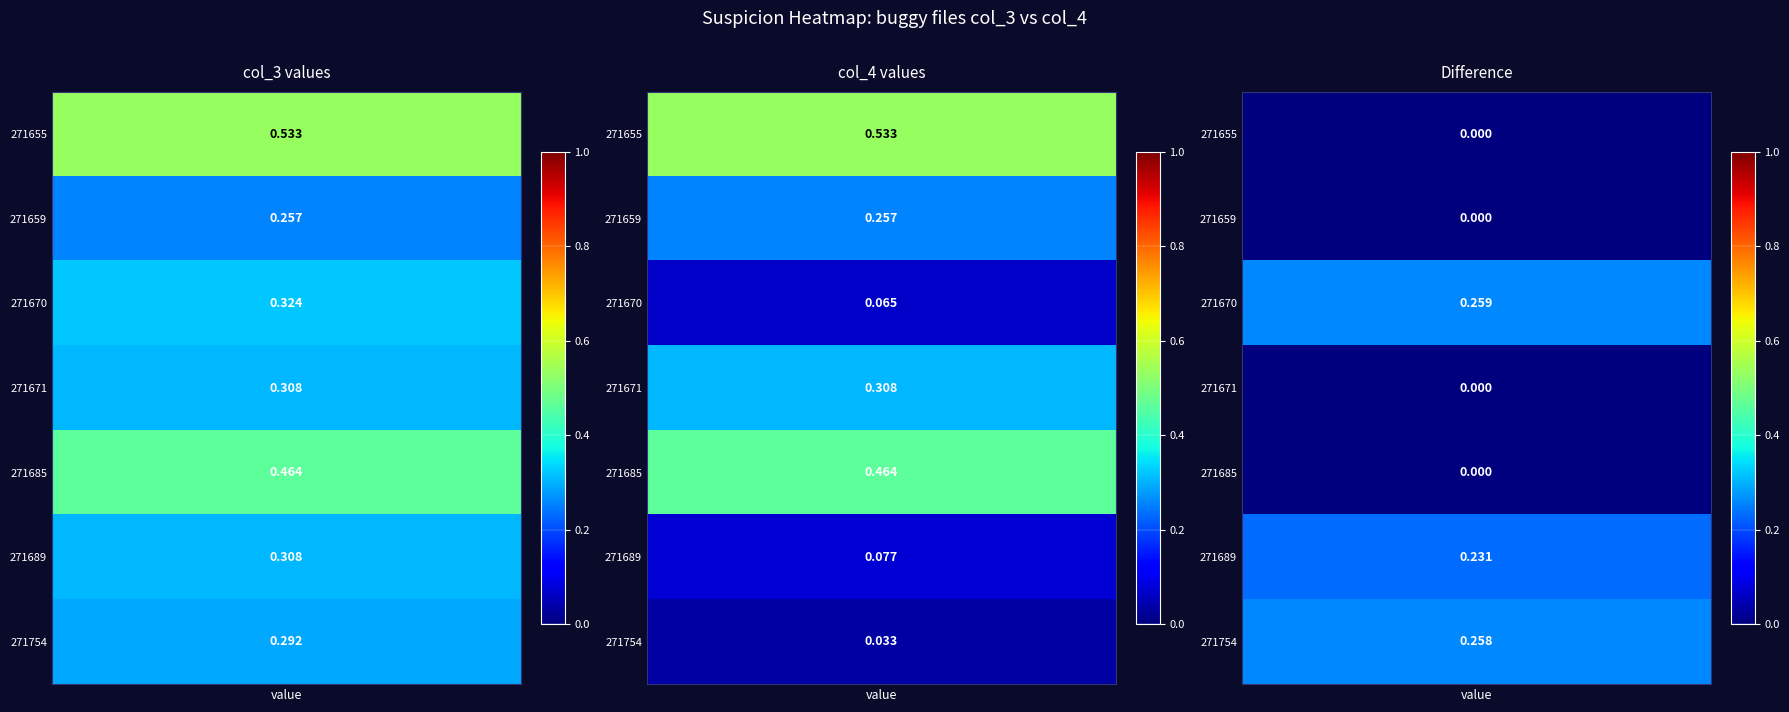

Reading left to right, transcribe all the data shown in this chart.

col_3: 0.5	0.3	0.3	0.3	0.5	0.3	0.3
col_4: 0.5	0.3	0.1	0.3	0.5	0.1	0.0